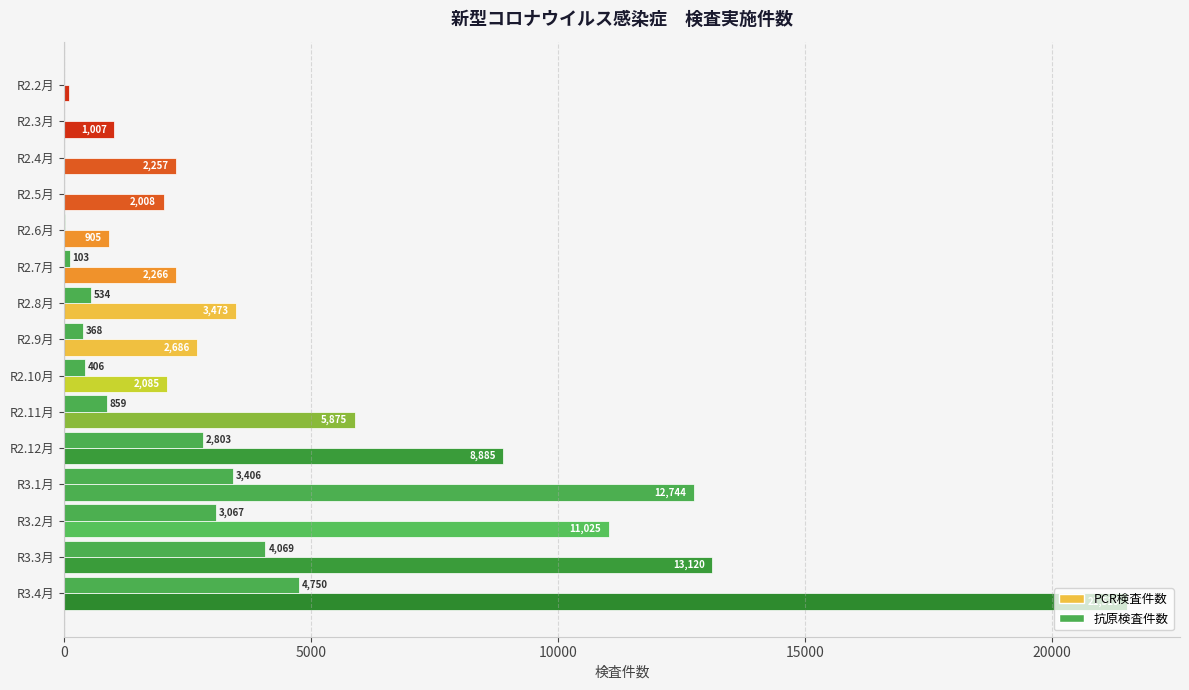

How many positive values does the 抗原検査件数 series have?

11